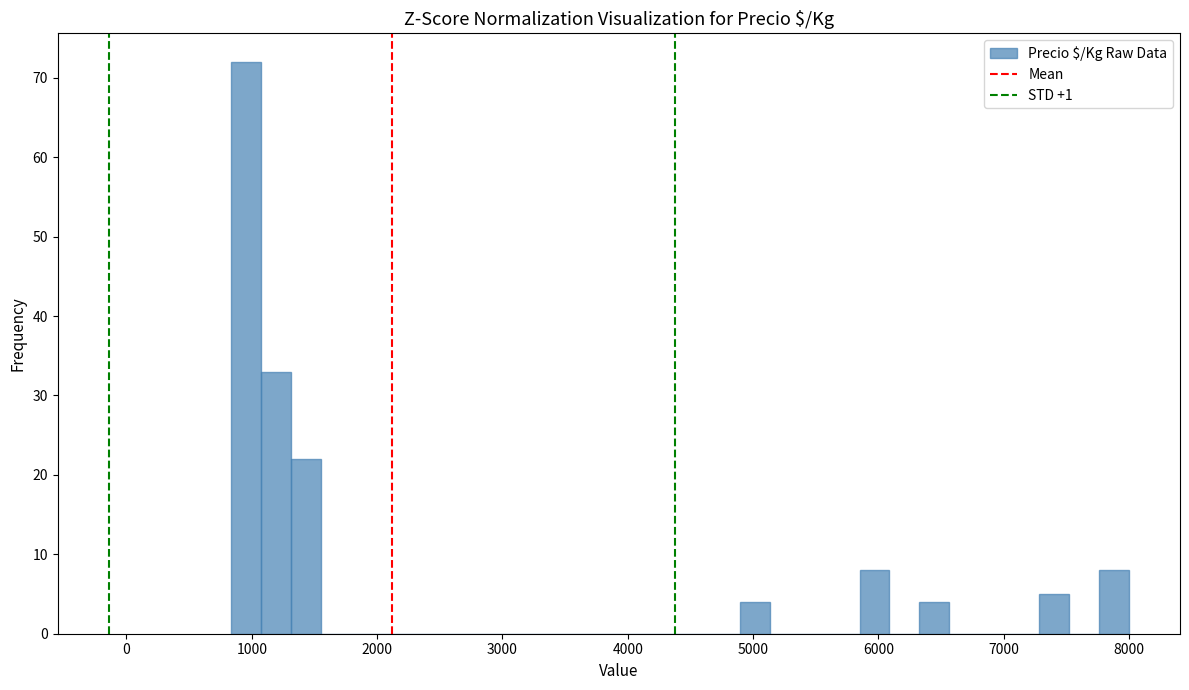

Around what value on the x-axis is the tallest bar? Give the approximate position of its centre, as read against the axis.

1000